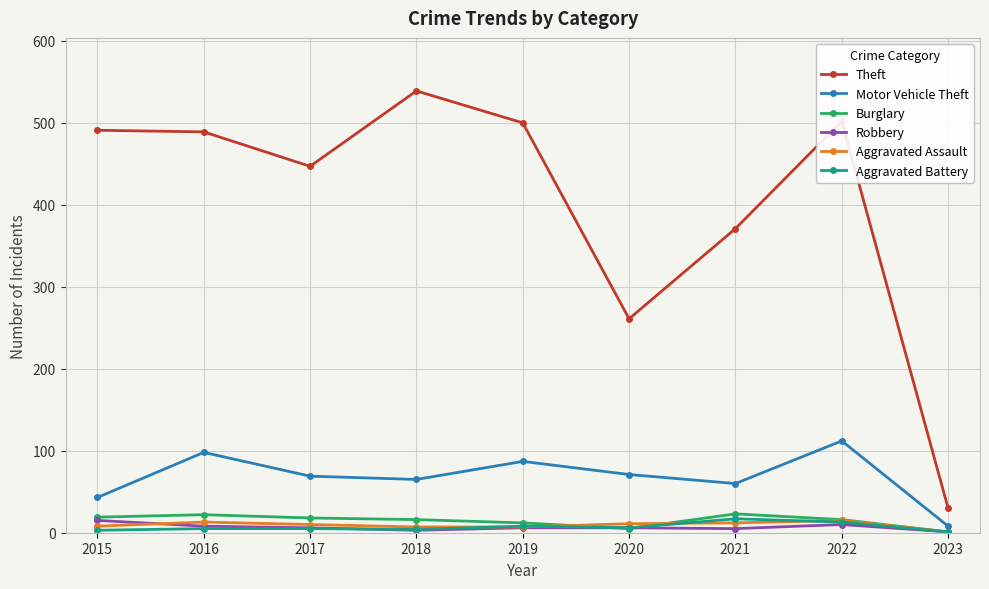

The Motor Vehicle Theft series shows 87 at 2019. True or false?

True